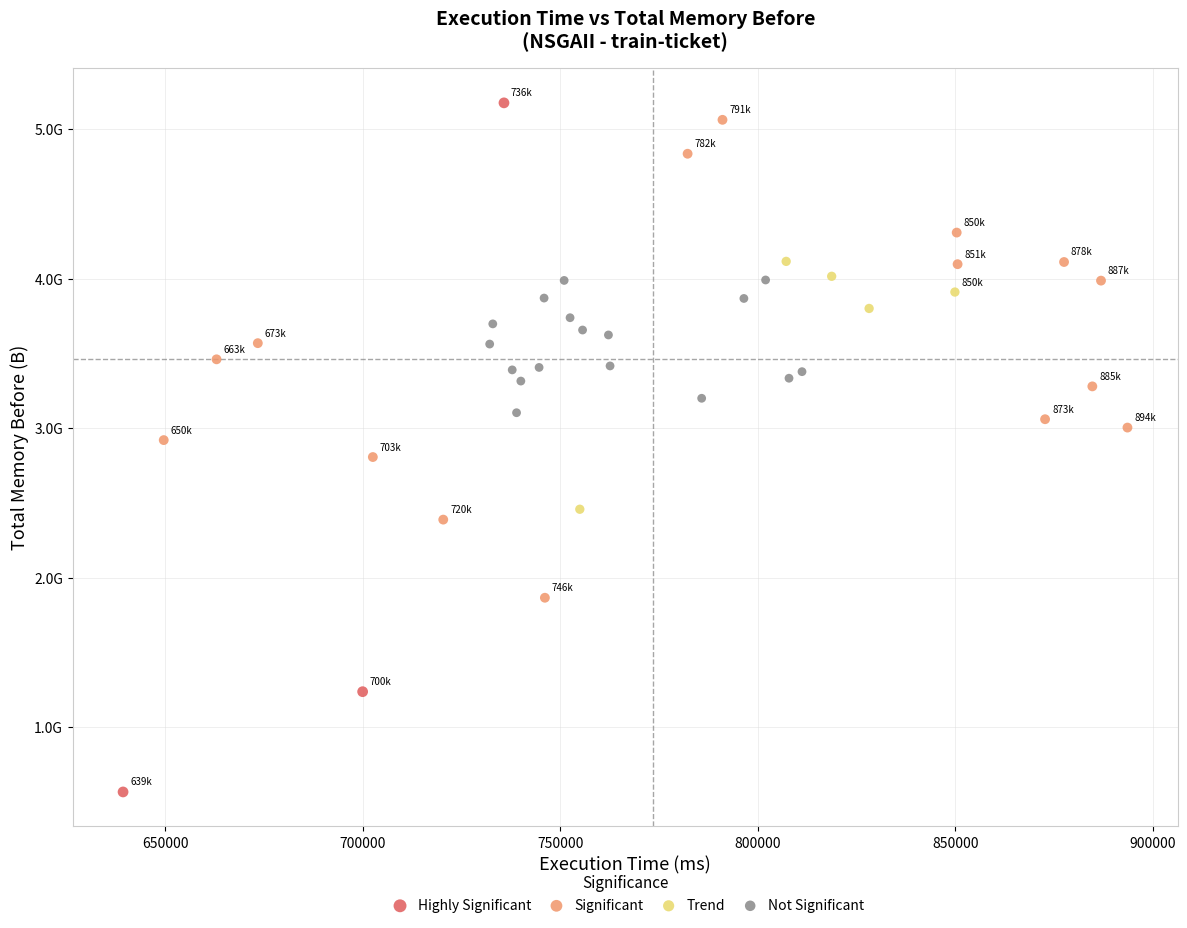

What are all the series names shown in the legend?

Highly Significant, Significant, Trend, Not Significant